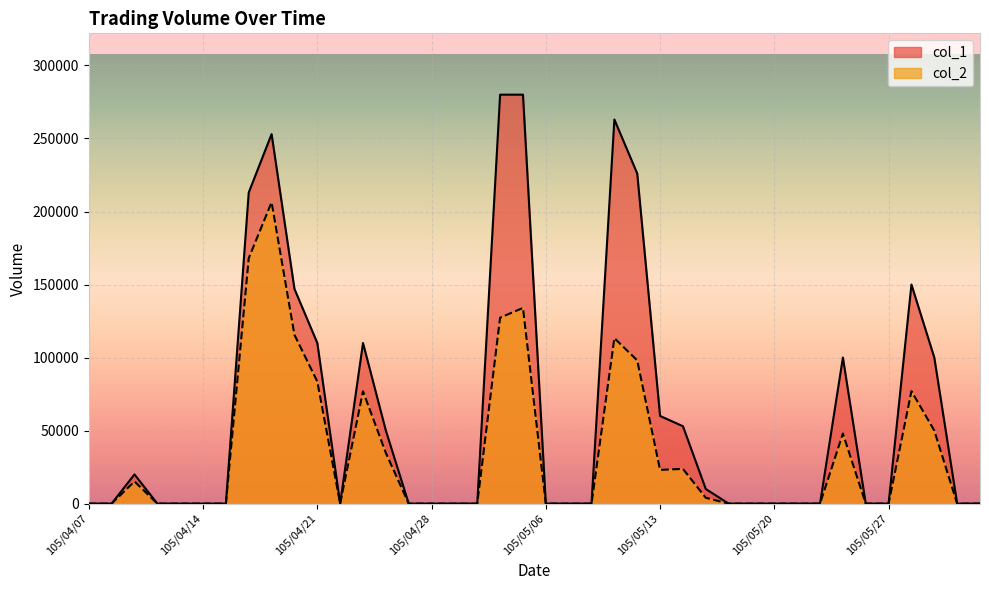

What is the maximum value shown in the chart?

280000